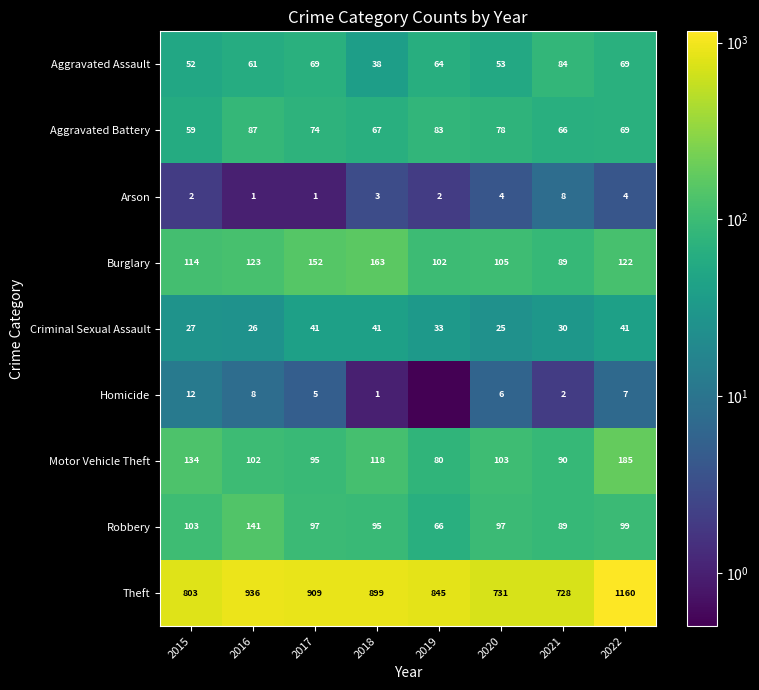

What is the lowest value of the Motor Vehicle Theft series?

80.0